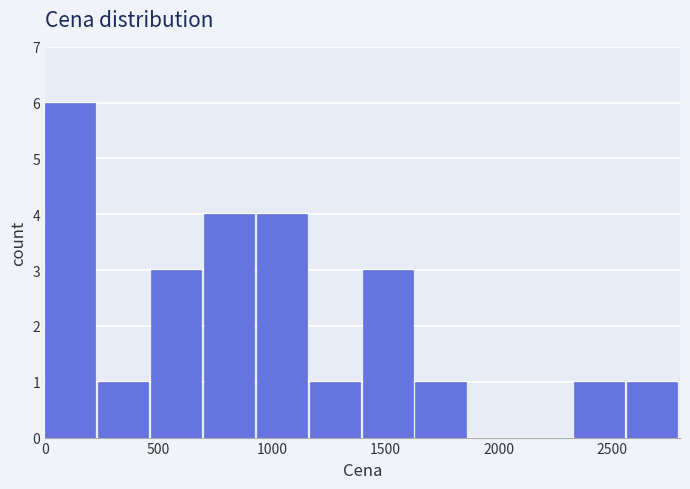

Reading left to right, list every bar in this chart as the range it spans on the x-axis followed by its height. Neither the bar edges nor the heights are printed on the chart, so give them approximately, as read against the axes.

0 to 250: 6
250 to 450: 1
450 to 700: 3
700 to 950: 4
950 to 1150: 4
1150 to 1400: 1
1400 to 1650: 3
1650 to 1850: 1
1850 to 2100: 0
2100 to 2350: 0
2350 to 2550: 1
2550 to 2800: 1